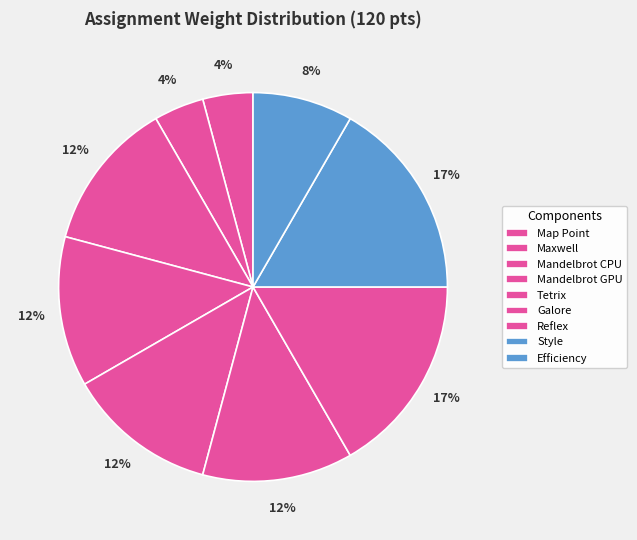

Combined, what portion of the pie is Efficiency and Reflex?

25.0%